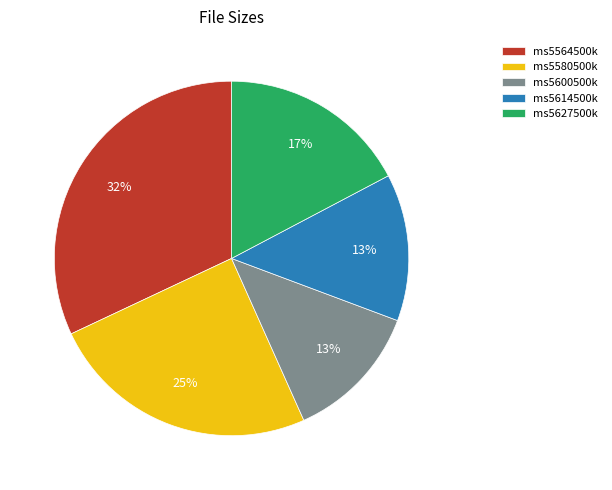

Count the number of slices in the pie.

5